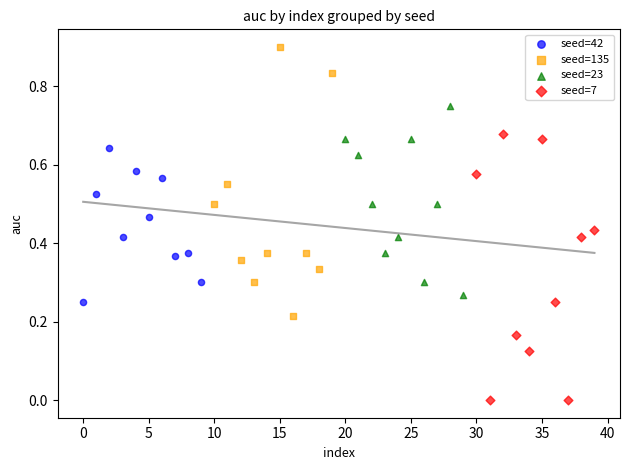

What are all the series names shown in the legend?

seed=42, seed=135, seed=23, seed=7